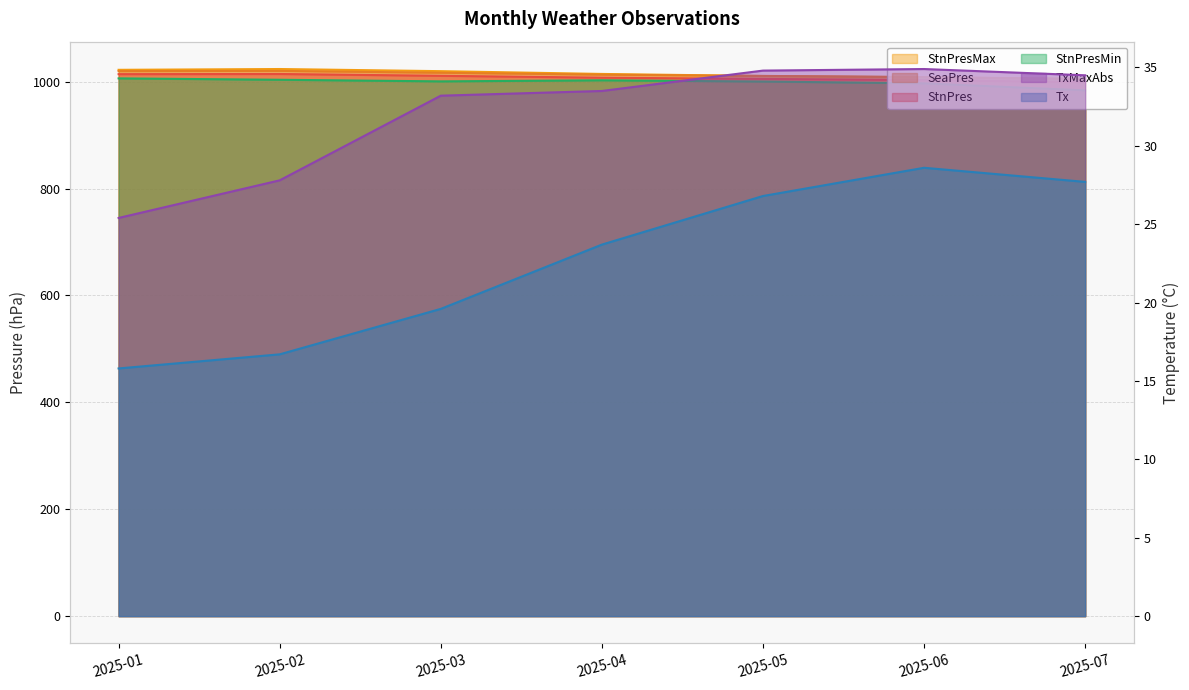

Rank the series by their maximum value, from highest to lowest.

StnPresMax, SeaPres, StnPres, StnPresMin, TxMaxAbs, Tx